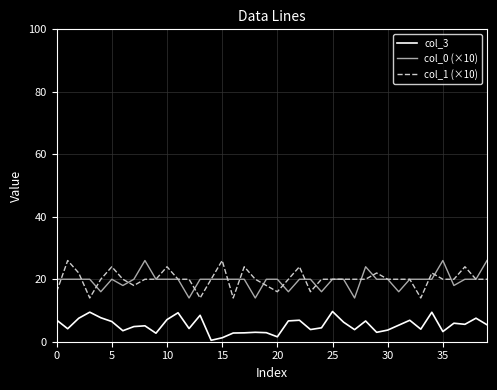

True or false: col_0 (×10) and col_3 intersect in this chart.

False